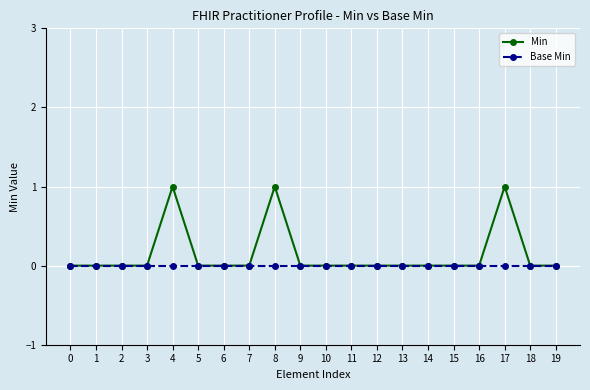

Which series has the widest spread of values?

Min